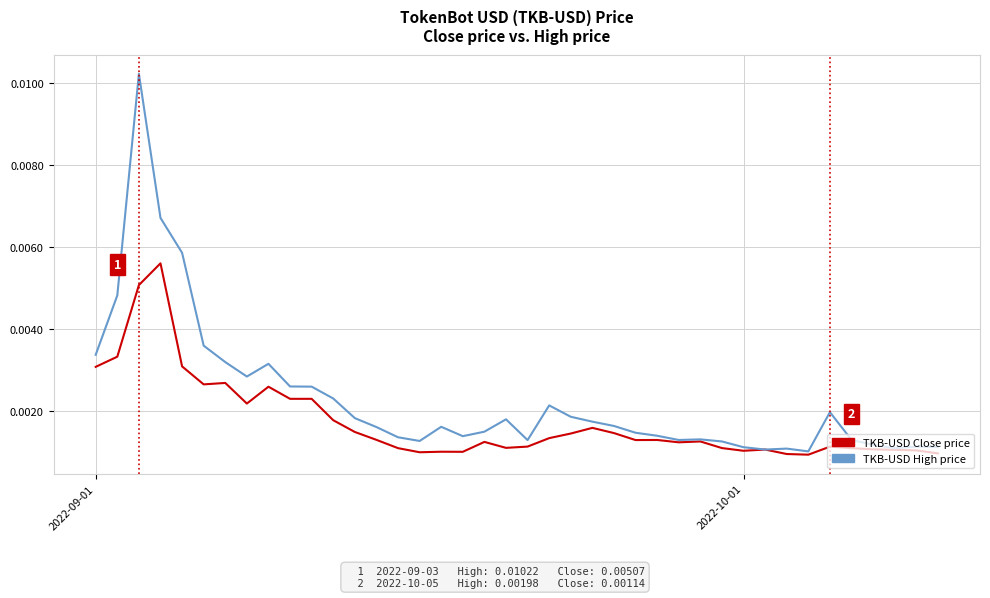

Count the TKB-USD Close price values in the range 0 to 1.

40